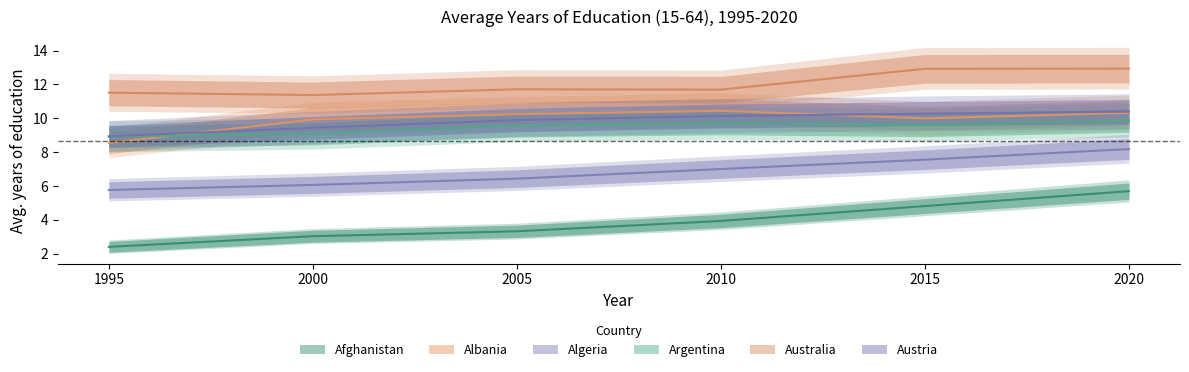

Which category has the lowest value across all series?

1995